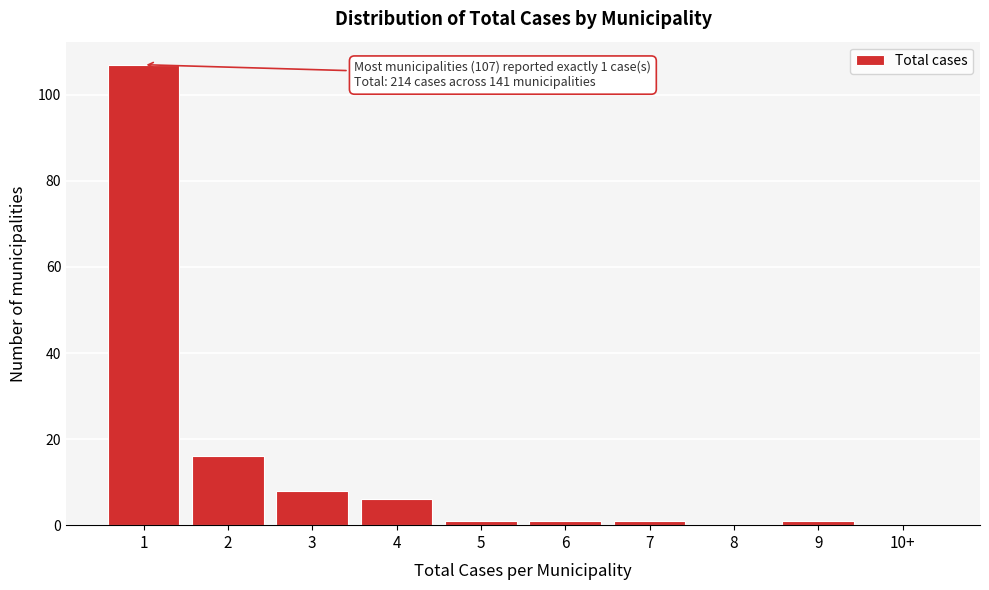

Reading left to right, list all the values displayed in this chart.

1=107	2=16	3=8	4=6	5=1	6=1	7=1	8=0	9=1	10+=0